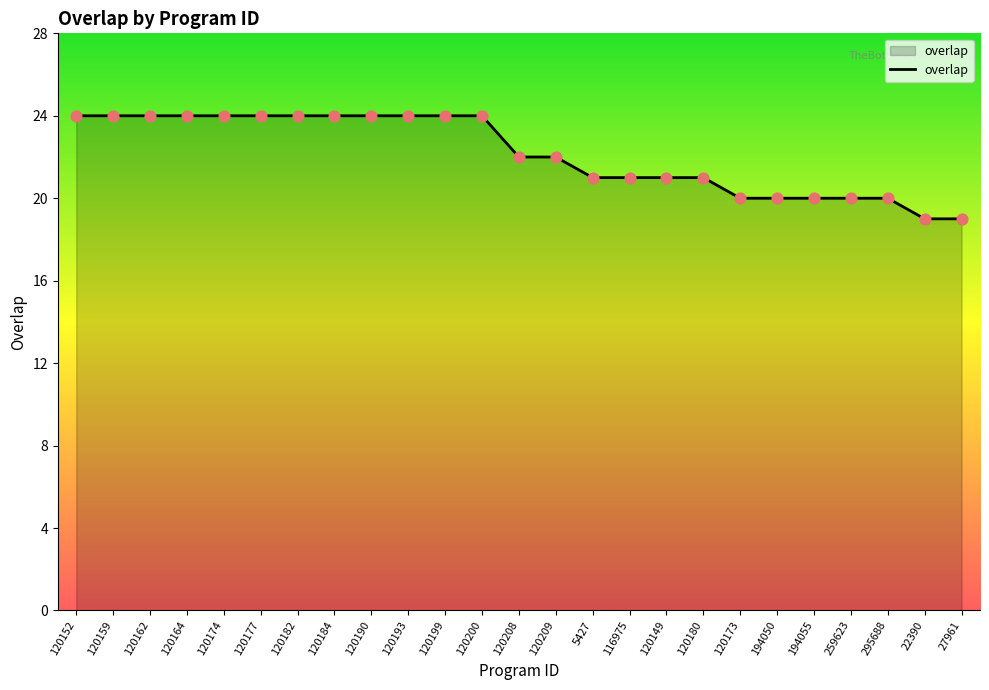

Between 120173 and 120199, which is larger?

120199